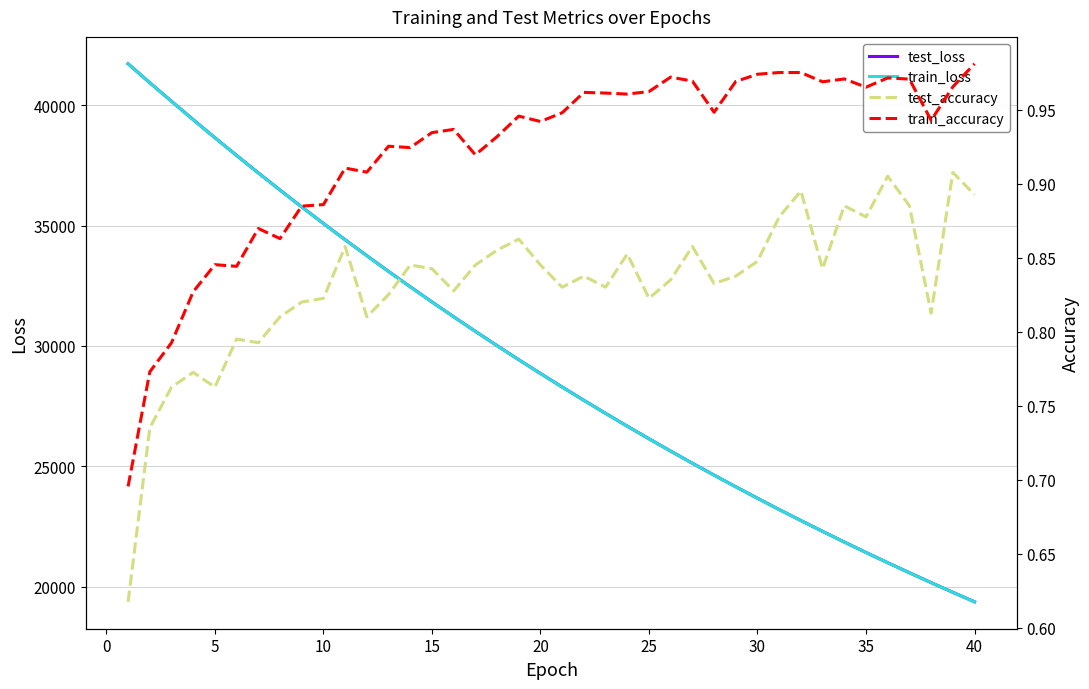

What is the lowest value of the train_loss series?

19369.7